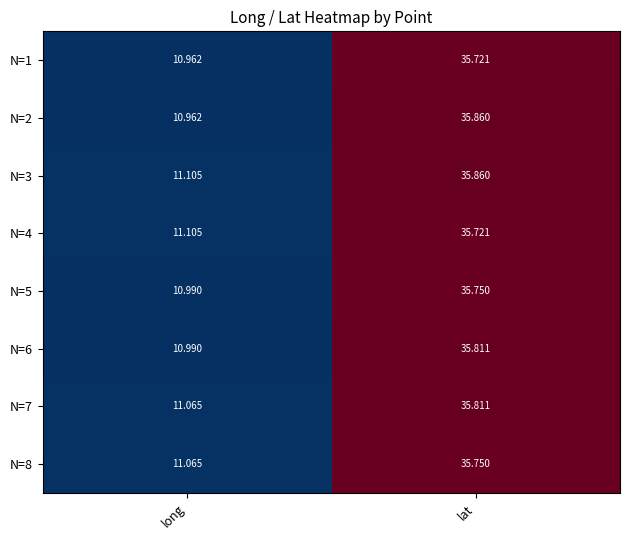

Where does the N=5 series first go above 35?

lat